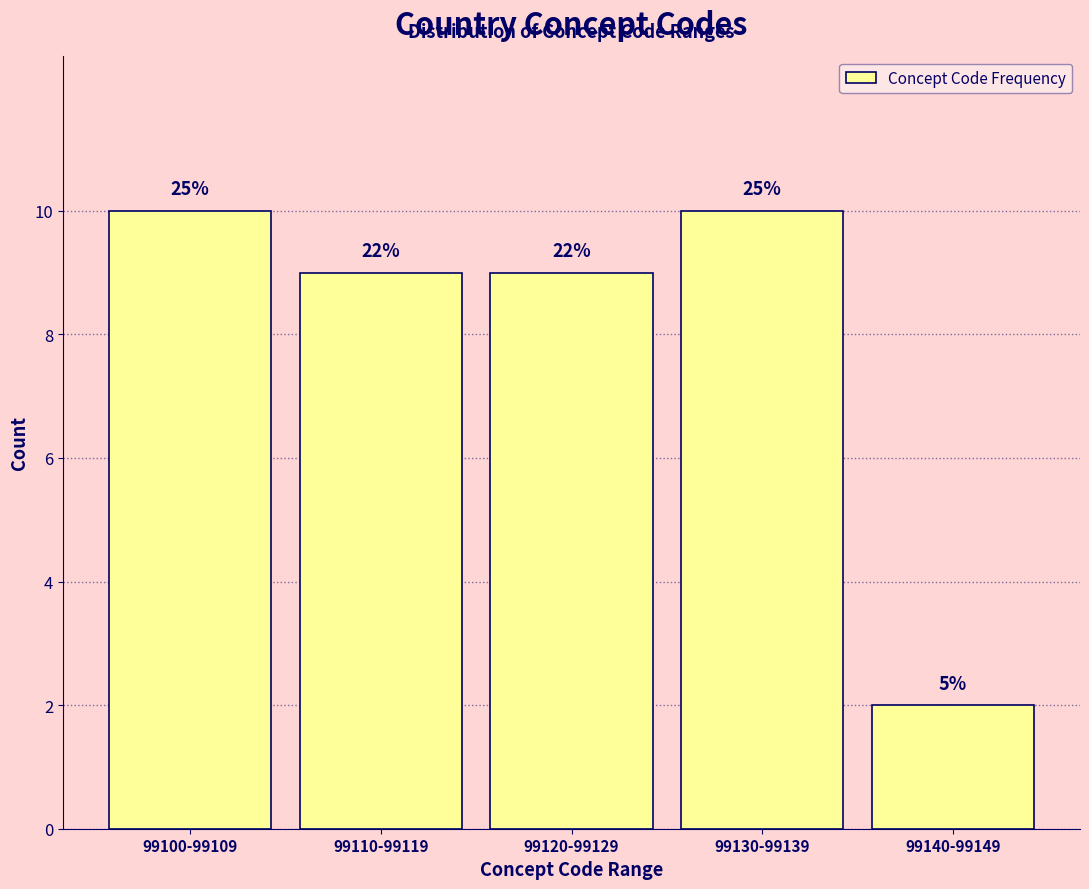

Are the bars horizontal?

No